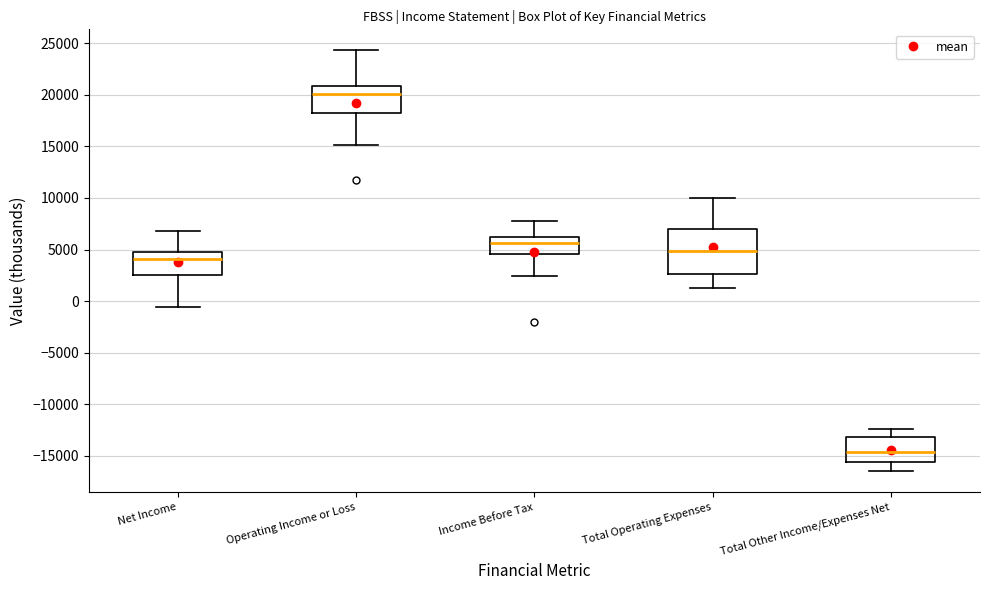

Reading left to right, read every box against the y-axis: the position of its median line, the range the box covers, and the ends of its whiskers. The values are not printed on the chart, so give them approximately, as read against the axis.

Net Income: median 4000, box 2500 to 5000, whiskers -500 to 7000
Operating Income or Loss: median 20000, box 18000 to 21000, whiskers 15000 to 24500
Income Before Tax: median 5500, box 4500 to 6000, whiskers 2500 to 8000
Total Operating Expenses: median 5000, box 2500 to 7000, whiskers 1500 to 10000
Total Other Income/Expenses Net: median -14500, box -15500 to -13000, whiskers -16500 to -12500